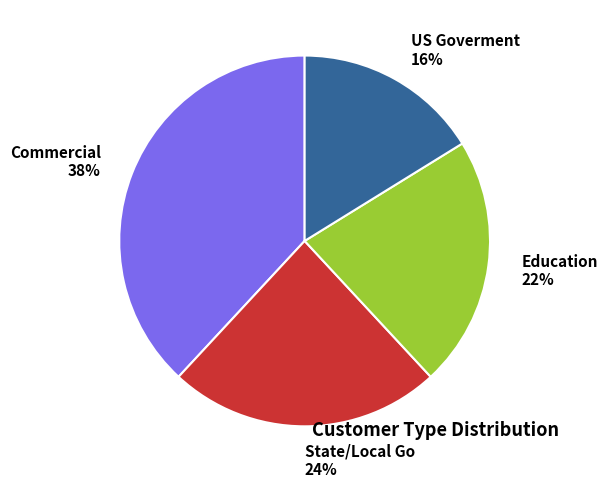

Rank the categories by value from lowest to highest.

US Goverment, Education, State/Local Go, Commercial